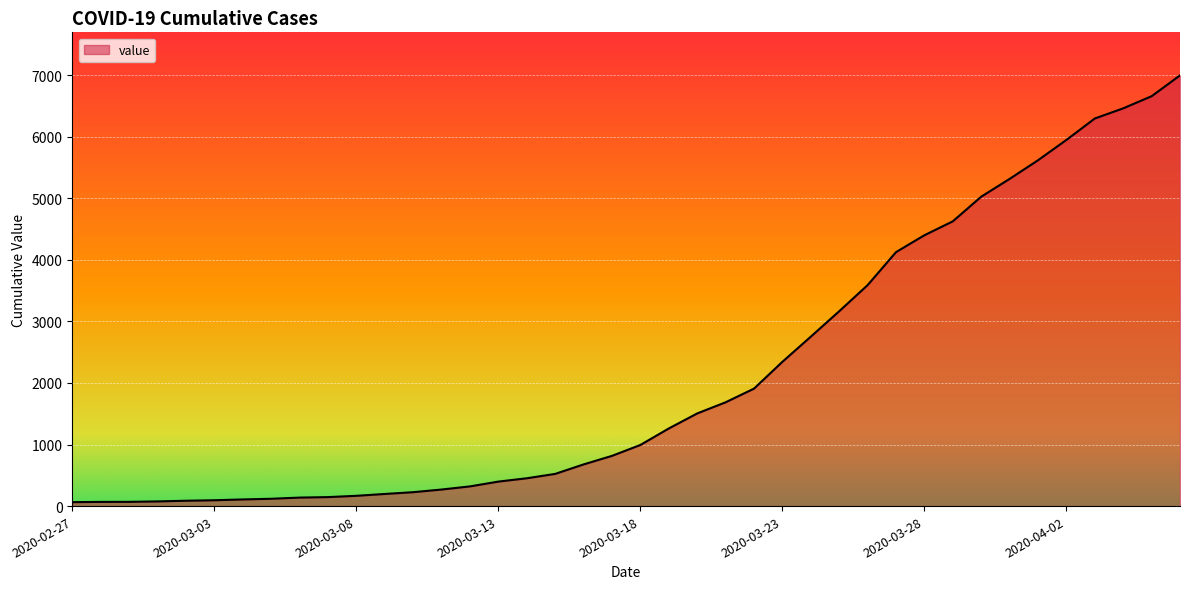

What is the greatest value displayed?

6995